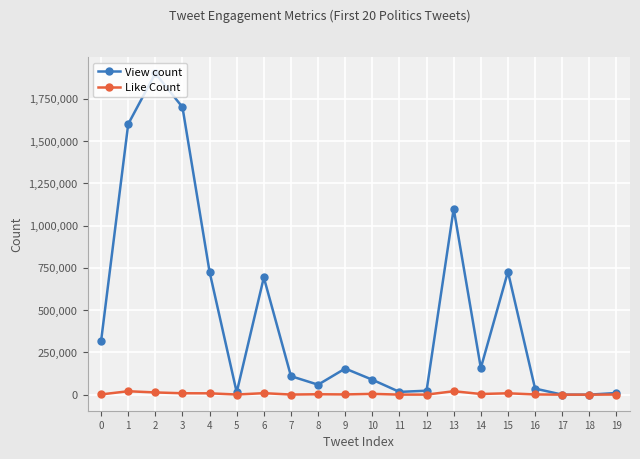

At which category does View count reach its first local peak?

2